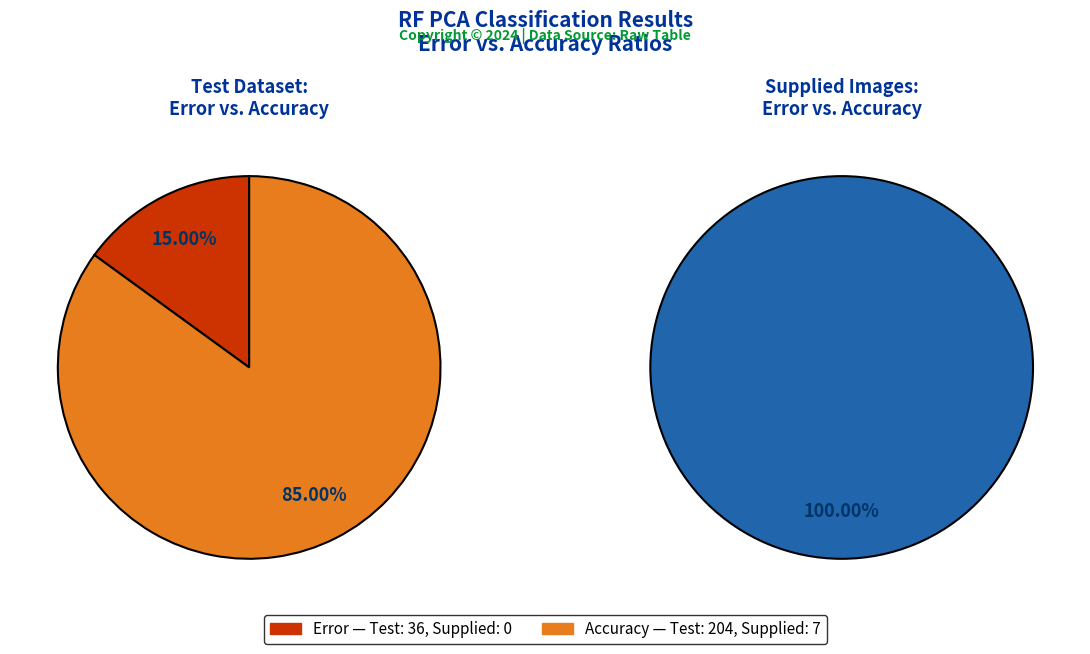

Between RF PCA test dataset and RF PCA supplied images, which series saw the biggest shift?

Accuracy